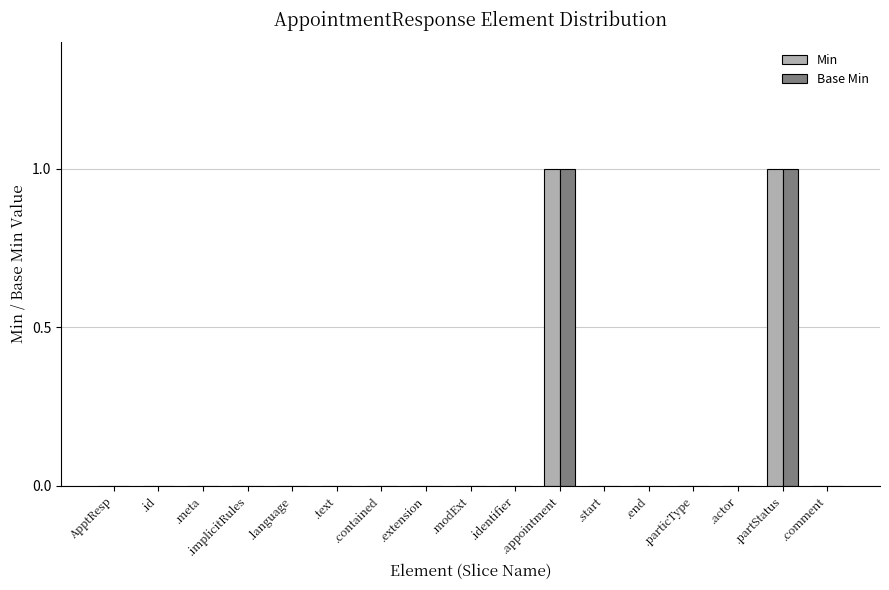

Is it true that Base Min equals 0 at .start?

True